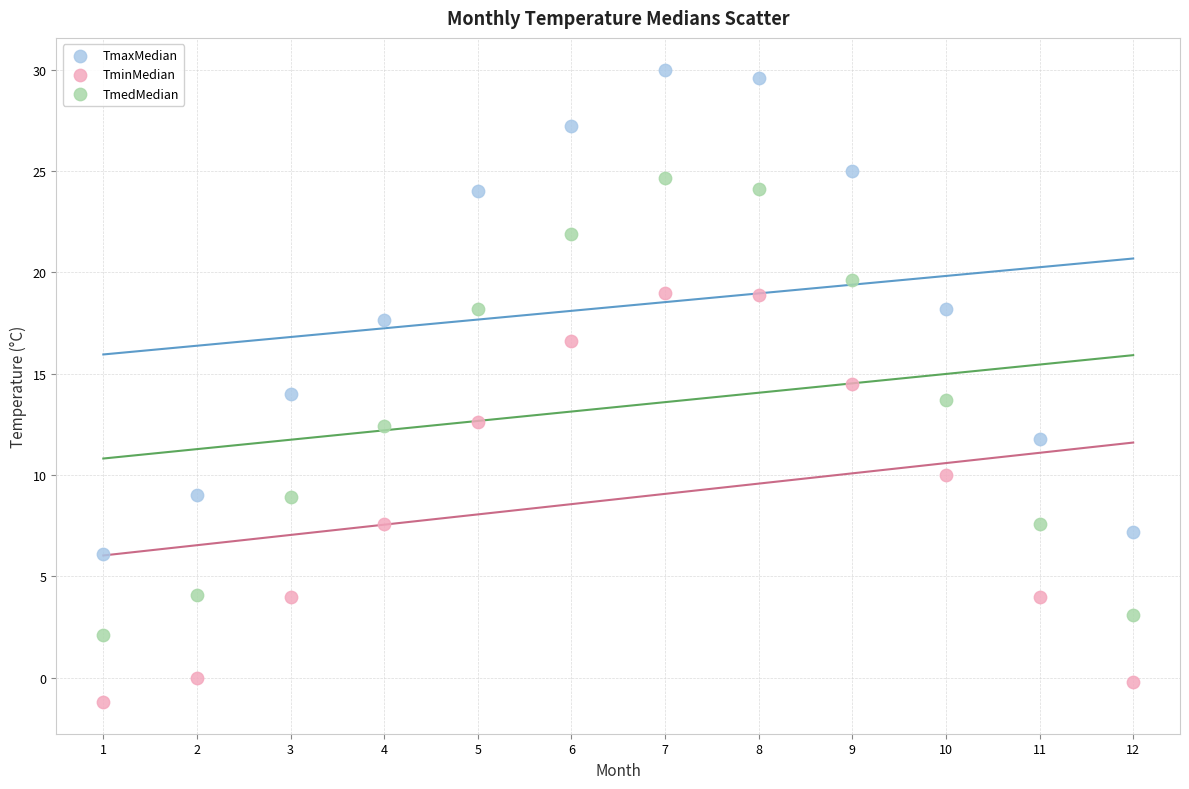

Which series contains the lowest Y value?

TminMedian